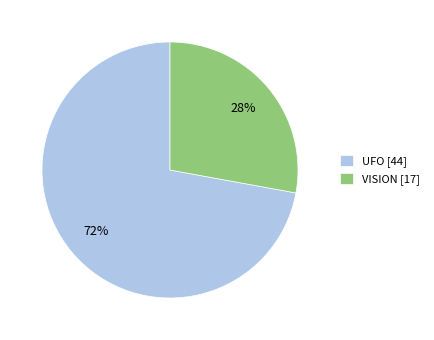

To the nearest percent, what portion does UFO represent?

72%